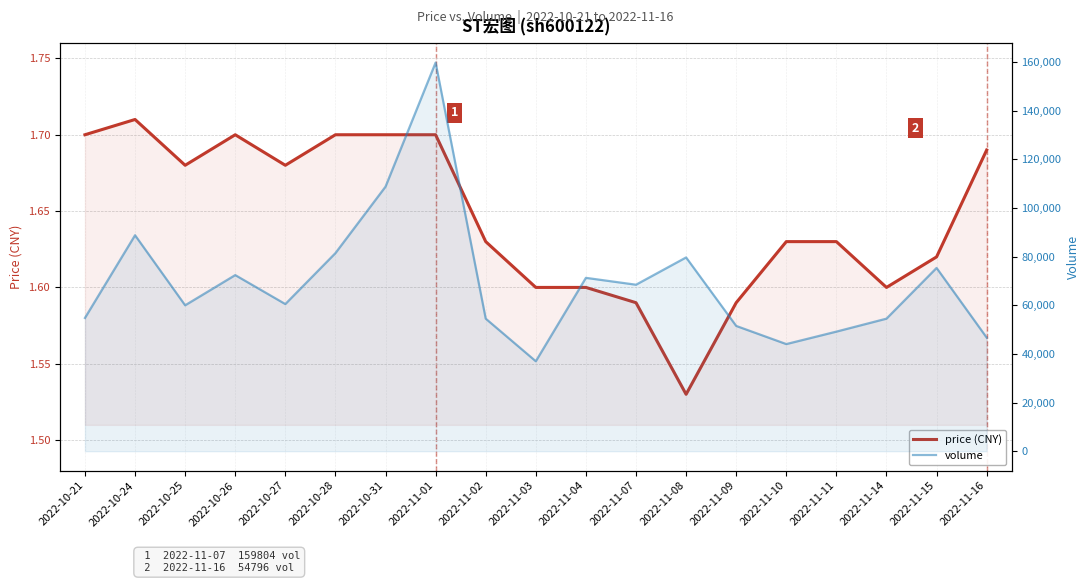

True or false: volume and price intersect in this chart.

False